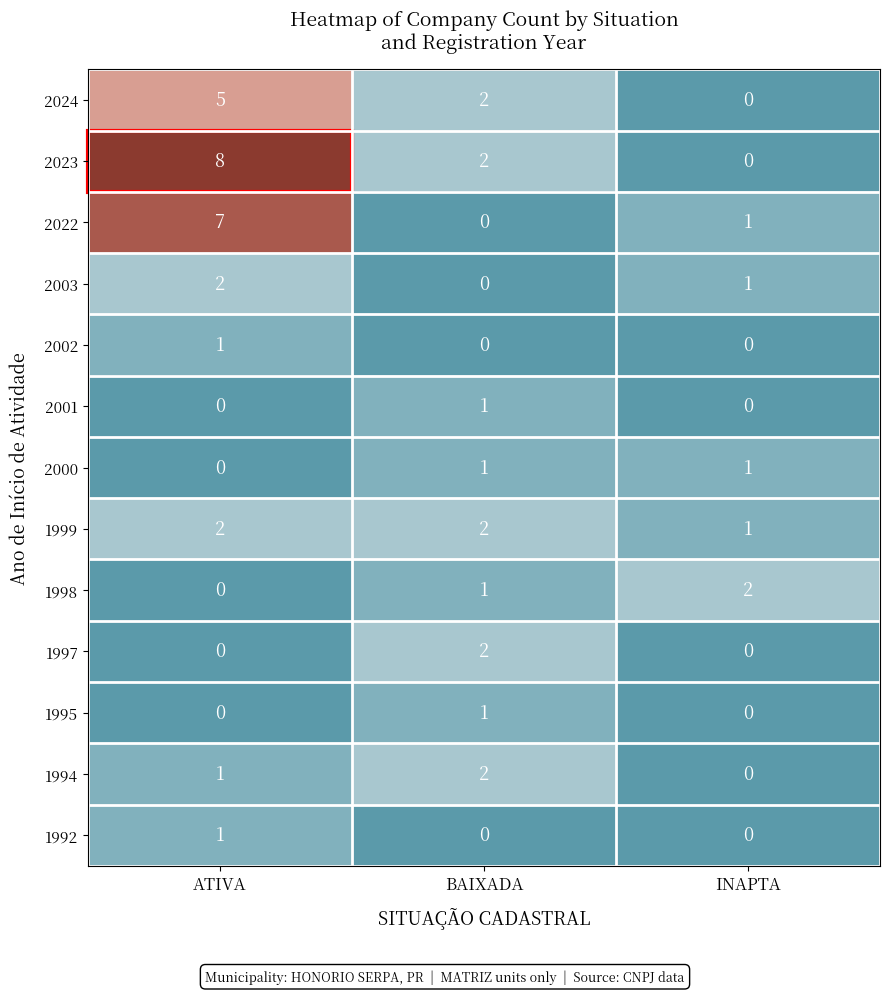

Is it true that 1999 equals 1 at INAPTA?

True